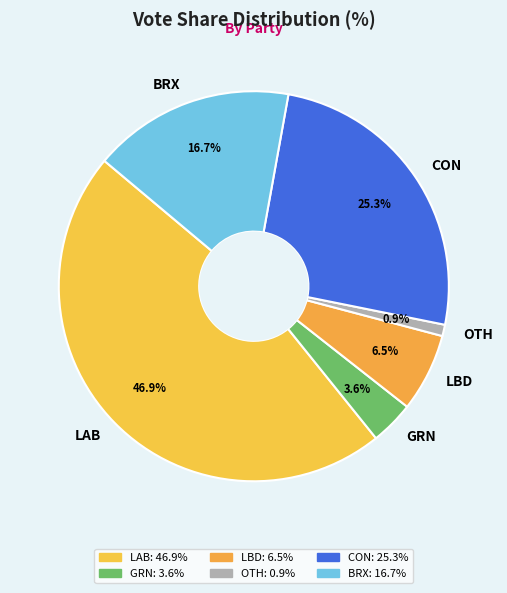

Combined, do OTH and CON account for over 50%?

No